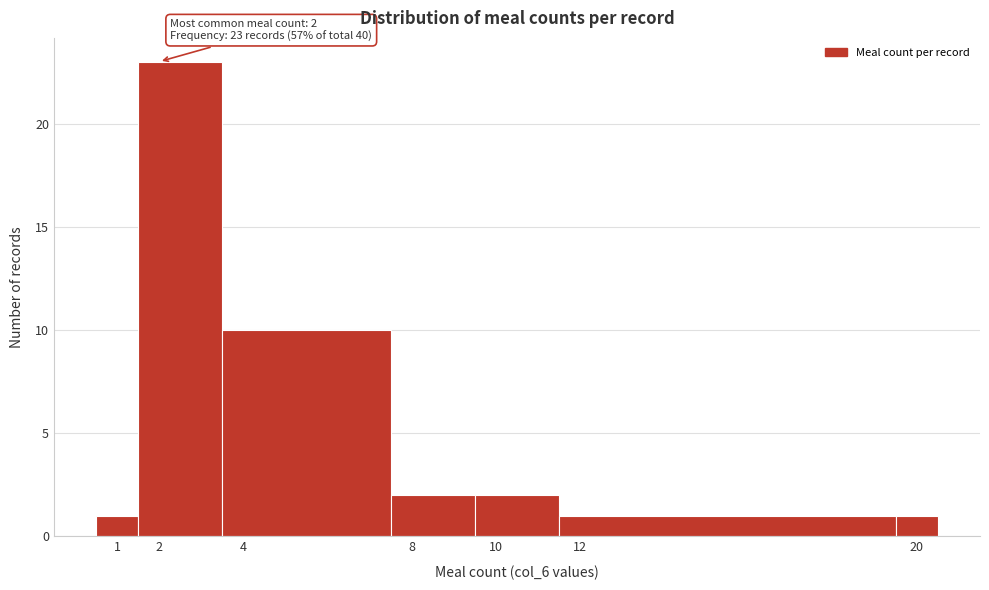

Over which range of the x-axis is the bar tallest?

1.5 to 3.5